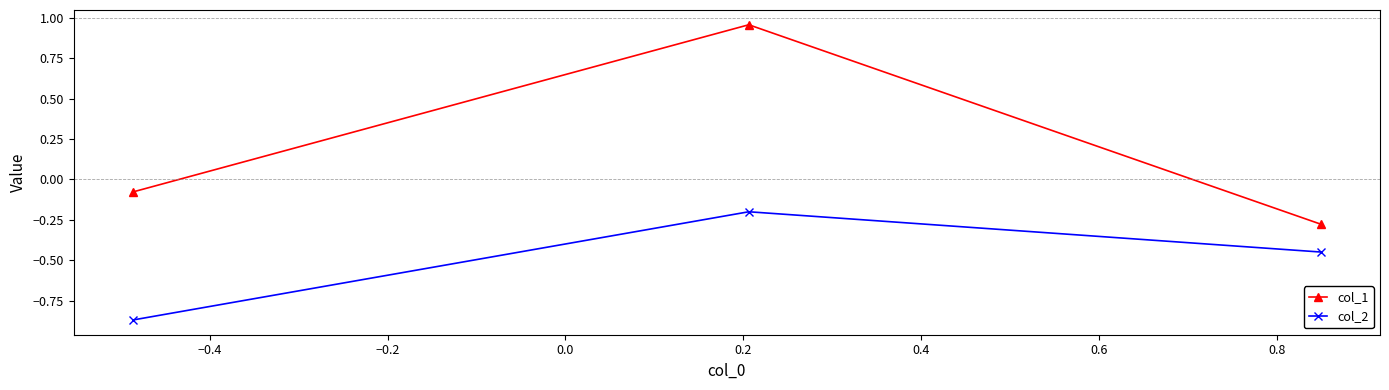

Rank the series by their maximum value, from highest to lowest.

col_1, col_2